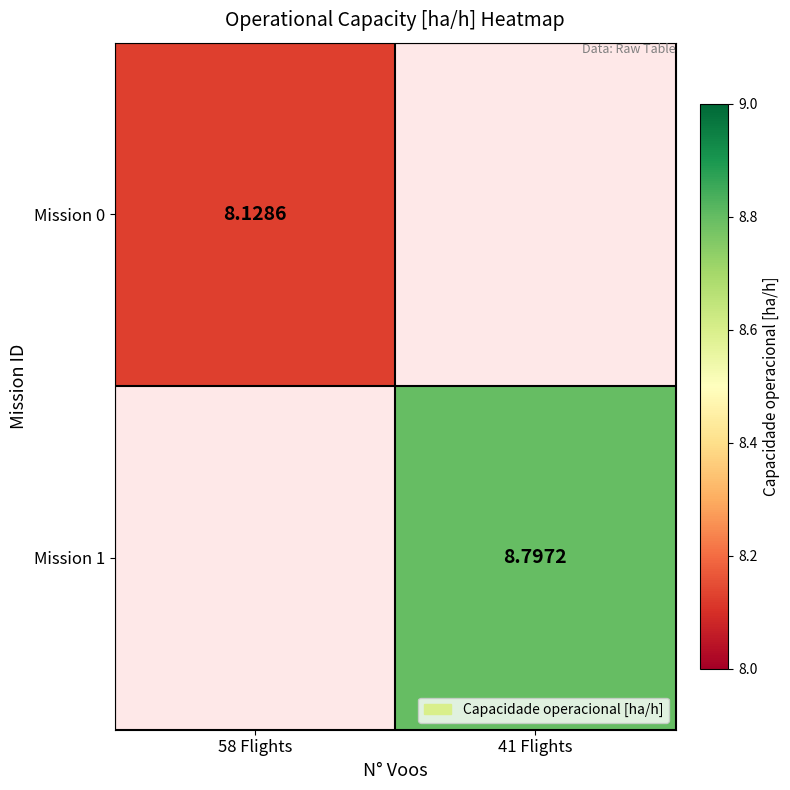

Which label corresponds to the smallest value in the chart?

58 Flights